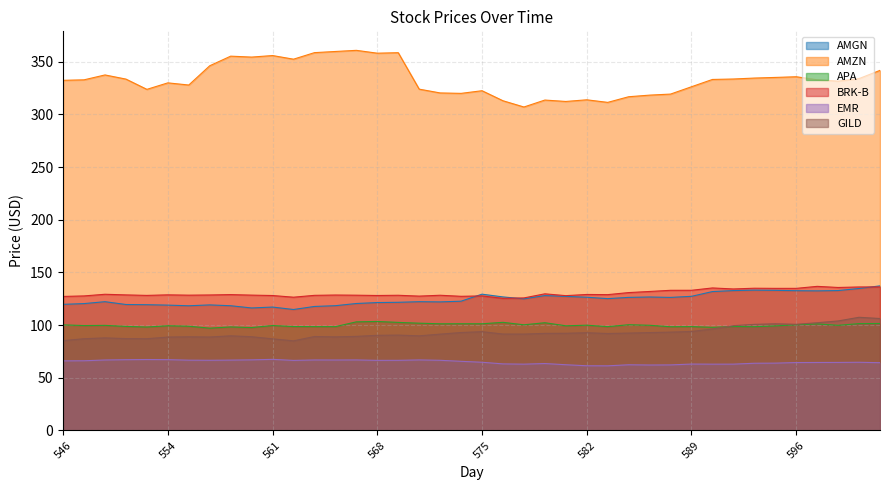

The value of APA at 570 is 60.3. True or false?

False